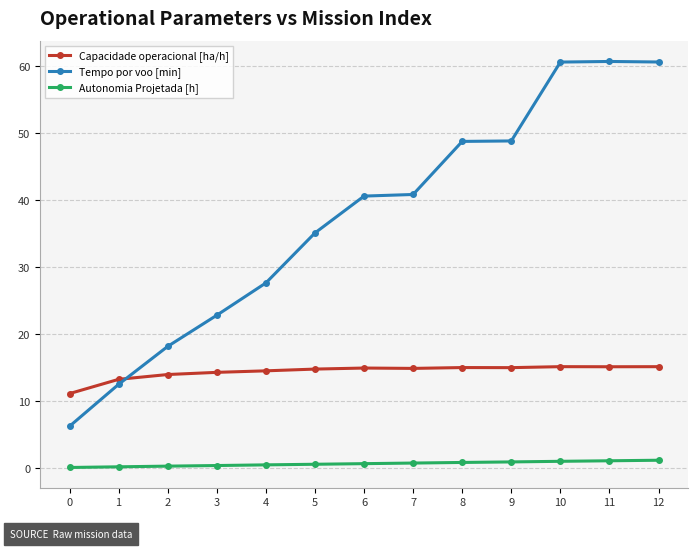

The Tempo por voo [min] series shows 10.3 at 0. True or false?

False